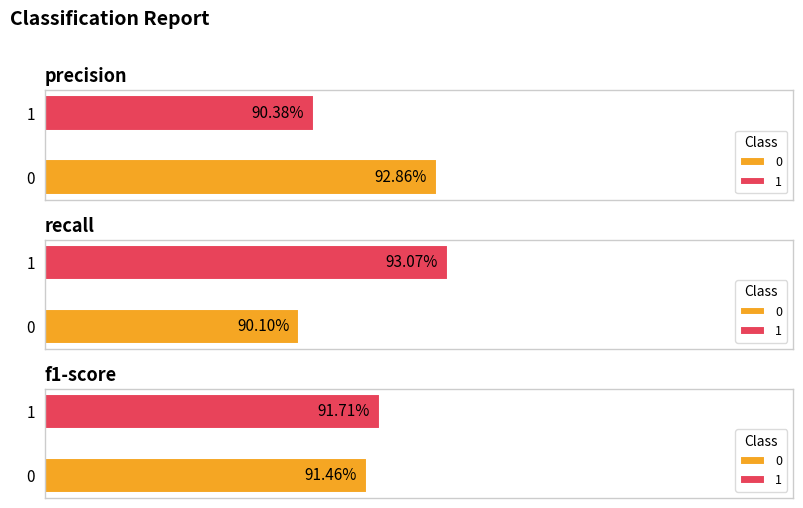

What is the smallest value displayed?

0.9